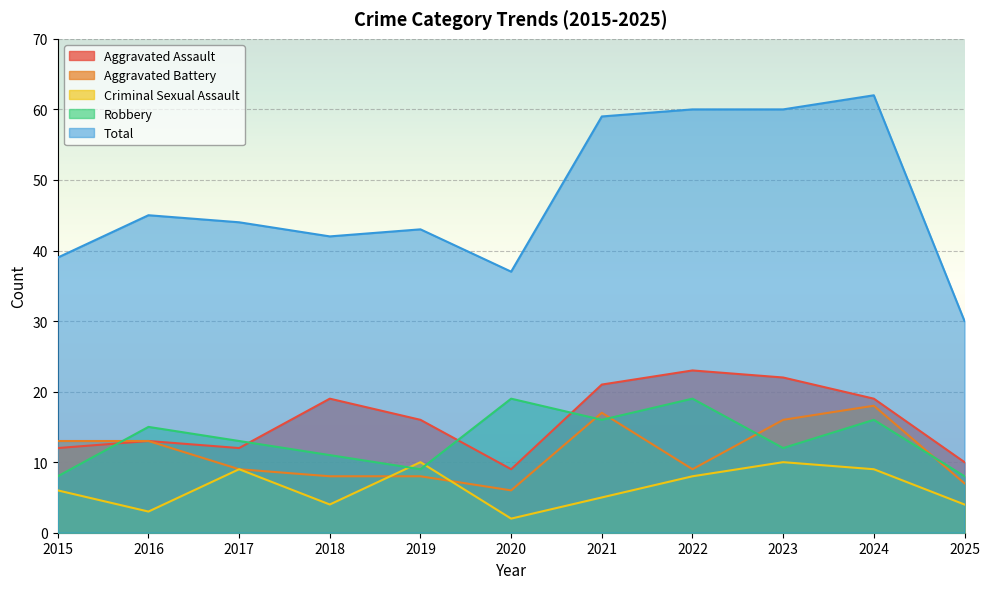

What is the difference between the Robbery values at 2016 and 2015?

7